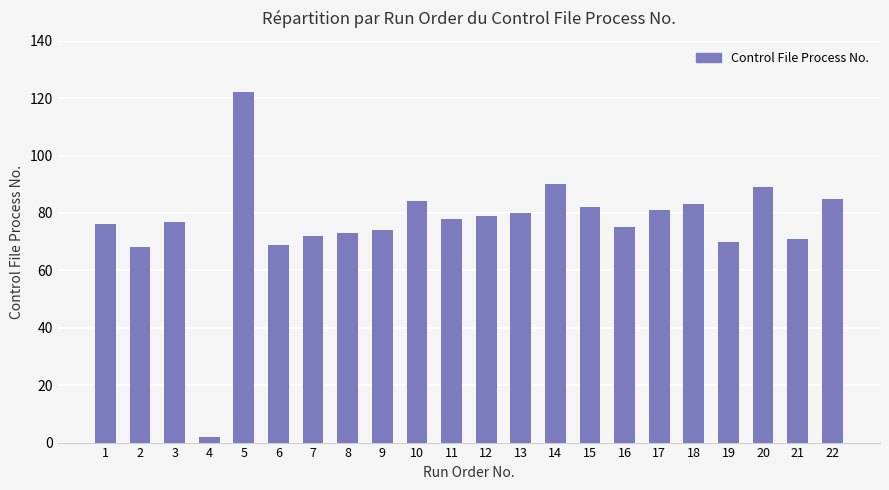

Reading right to left, what are all the values shown in this chart?

85	71	89	70	83	81	75	82	90	80	79	78	84	74	73	72	69	122	2	77	68	76